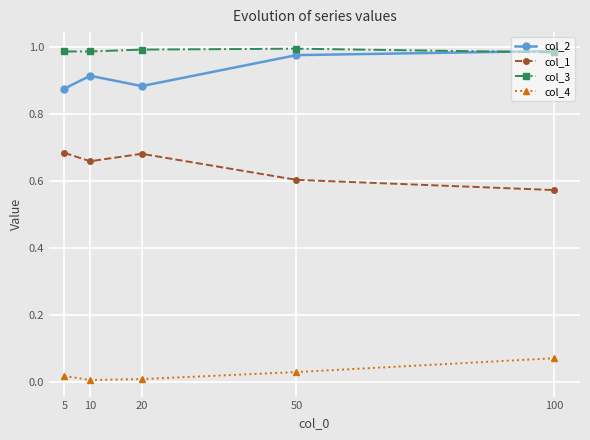

Count the col_1 values in the range 0 to 1.

5